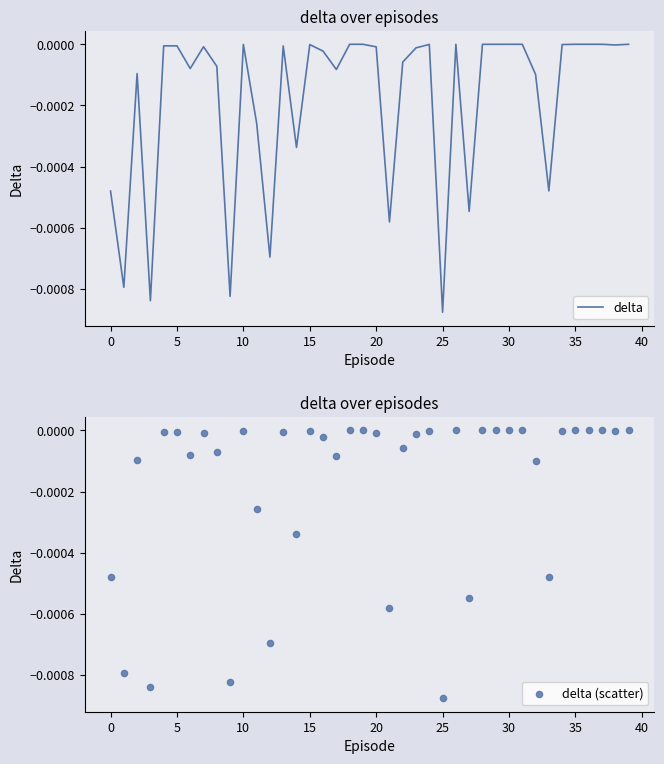

Which series reaches the maximum Y coordinate?

delta